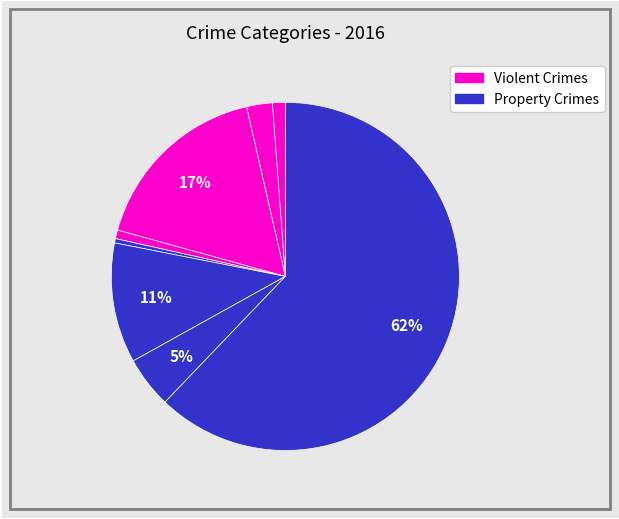

Which category has the smallest portion of the pie?

Arson